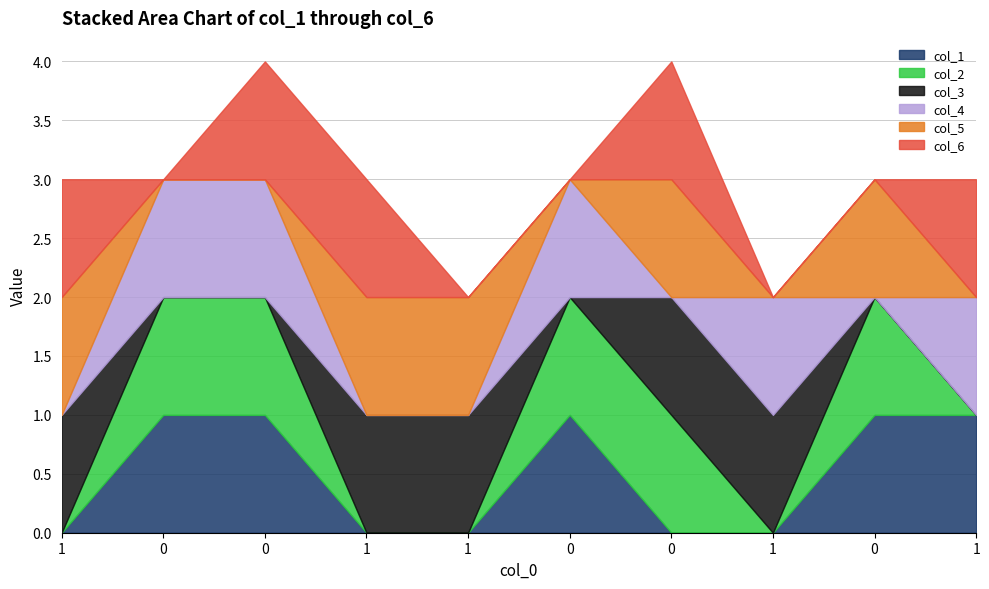

True or false: col_5 has a value of 0 at 0.

True